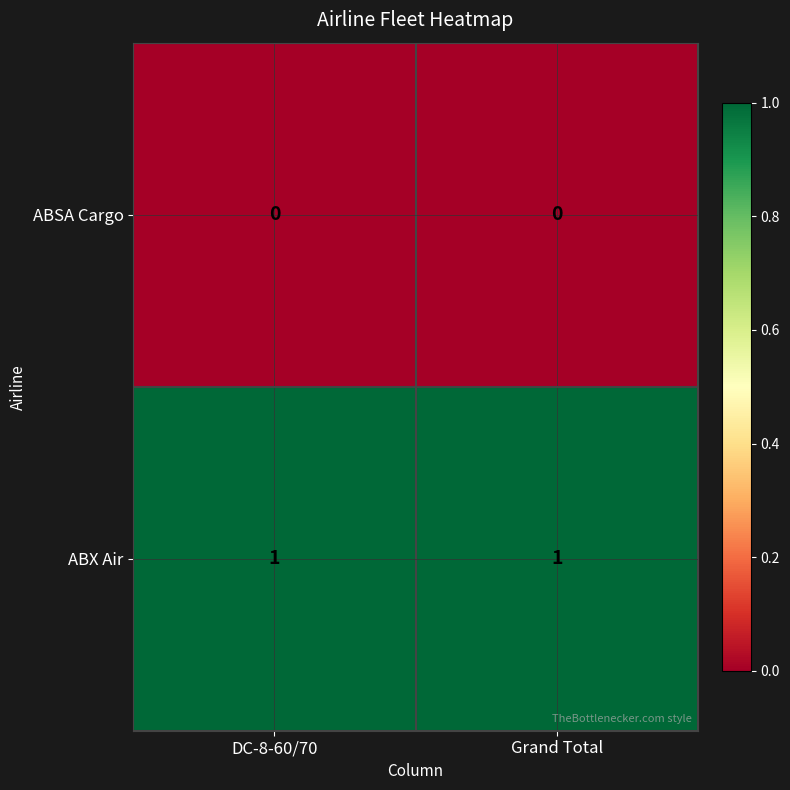

True or false: ABX Air has a value of 1 at DC-8-60/70.

True